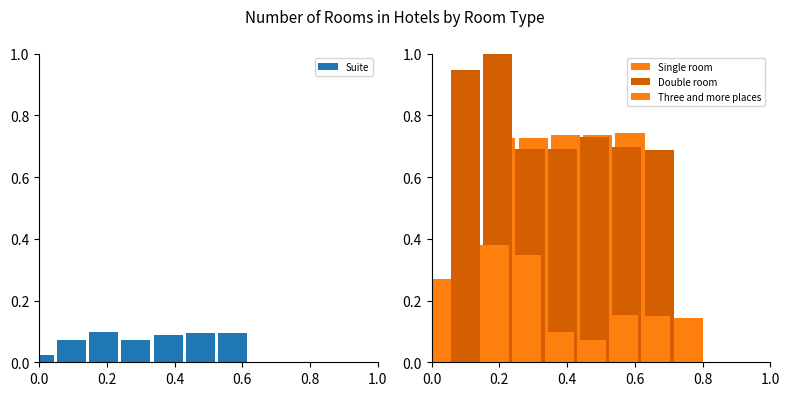

How many Suite values are between 0 and 1?

7